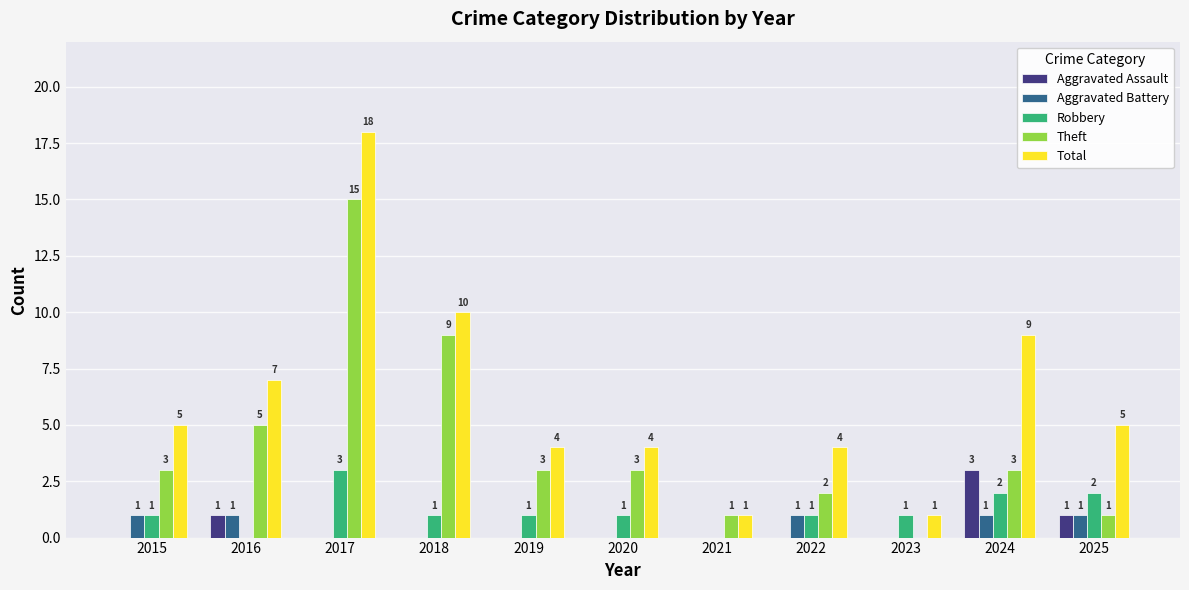

The value of Aggravated Assault at 2015 is 0. True or false?

True